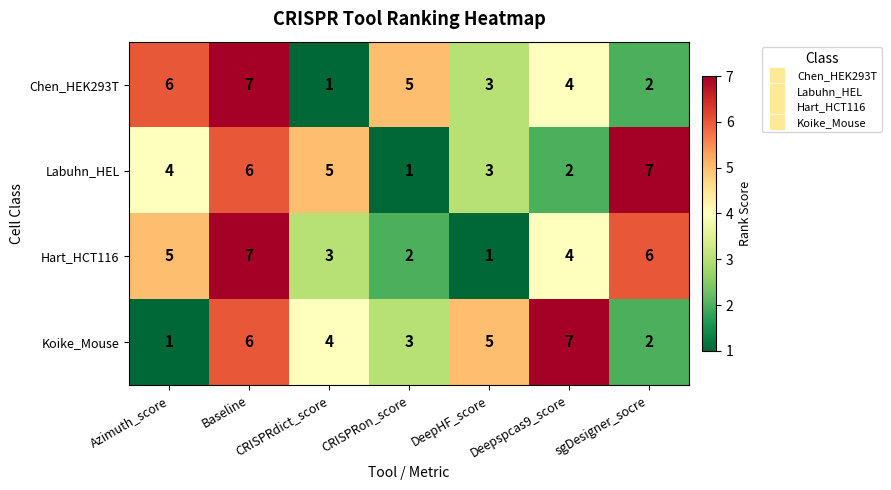

What is the spread (max minus min) of values at CRISPRdict_score?

4